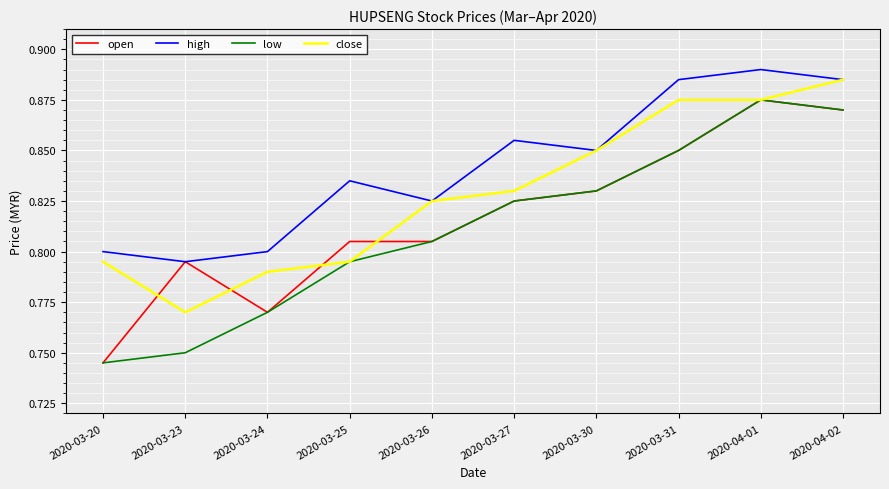

The value of close at 2020-03-27 is 0.4. True or false?

False